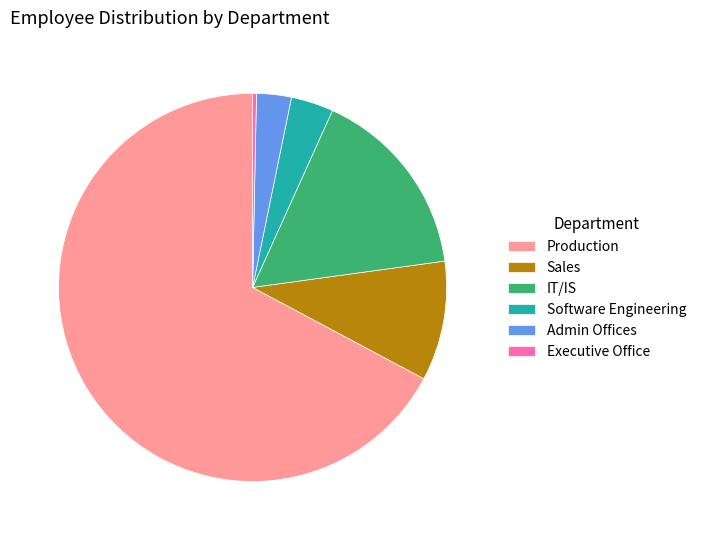

Does any single category account for the majority?

Yes